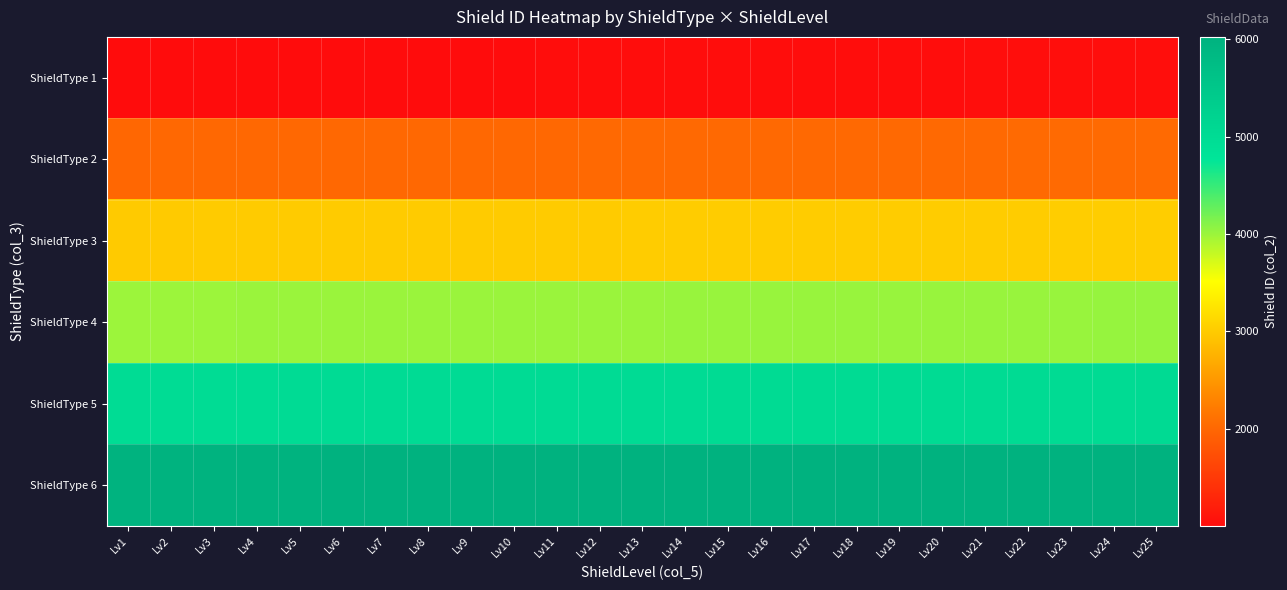

Reading left to right, transcribe all the data shown in this chart.

ShieldType 1: Lv1=1001	Lv2=1002	Lv3=1003	Lv4=1004	Lv5=1005	Lv6=1006	Lv7=1007	Lv8=1008	Lv9=1009	Lv10=1010	Lv11=1011	Lv12=1012	Lv13=1013	Lv14=1014	Lv15=1015	Lv16=1016	Lv17=1017	Lv18=1018	Lv19=1019	Lv20=1020	Lv21=1021	Lv22=1022	Lv23=1023	Lv24=1024	Lv25=1025
ShieldType 2: Lv1=2001	Lv2=2002	Lv3=2003	Lv4=2004	Lv5=2005	Lv6=2006	Lv7=2007	Lv8=2008	Lv9=2009	Lv10=2010	Lv11=2011	Lv12=2012	Lv13=2013	Lv14=2014	Lv15=2015	Lv16=2016	Lv17=2017	Lv18=2018	Lv19=2019	Lv20=2020	Lv21=2021	Lv22=2022	Lv23=2023	Lv24=2024	Lv25=2025
ShieldType 3: Lv1=3001	Lv2=3002	Lv3=3003	Lv4=3004	Lv5=3005	Lv6=3006	Lv7=3007	Lv8=3008	Lv9=3009	Lv10=3010	Lv11=3011	Lv12=3012	Lv13=3013	Lv14=3014	Lv15=3015	Lv16=3016	Lv17=3017	Lv18=3018	Lv19=3019	Lv20=3020	Lv21=3021	Lv22=3022	Lv23=3023	Lv24=3024	Lv25=3025
ShieldType 4: Lv1=4001	Lv2=4002	Lv3=4003	Lv4=4004	Lv5=4005	Lv6=4006	Lv7=4007	Lv8=4008	Lv9=4009	Lv10=4010	Lv11=4011	Lv12=4012	Lv13=4013	Lv14=4014	Lv15=4015	Lv16=4016	Lv17=4017	Lv18=4018	Lv19=4019	Lv20=4020	Lv21=4021	Lv22=4022	Lv23=4023	Lv24=4024	Lv25=4025
ShieldType 5: Lv1=5001	Lv2=5002	Lv3=5003	Lv4=5004	Lv5=5005	Lv6=5006	Lv7=5007	Lv8=5008	Lv9=5009	Lv10=5010	Lv11=5011	Lv12=5012	Lv13=5013	Lv14=5014	Lv15=5015	Lv16=5016	Lv17=5017	Lv18=5018	Lv19=5019	Lv20=5020	Lv21=5021	Lv22=5022	Lv23=5023	Lv24=5024	Lv25=5025
ShieldType 6: Lv1=6001	Lv2=6002	Lv3=6003	Lv4=6004	Lv5=6005	Lv6=6006	Lv7=6007	Lv8=6008	Lv9=6009	Lv10=6010	Lv11=6011	Lv12=6012	Lv13=6013	Lv14=6014	Lv15=6015	Lv16=6016	Lv17=6017	Lv18=6018	Lv19=6019	Lv20=6020	Lv21=6021	Lv22=6022	Lv23=6023	Lv24=6024	Lv25=6025